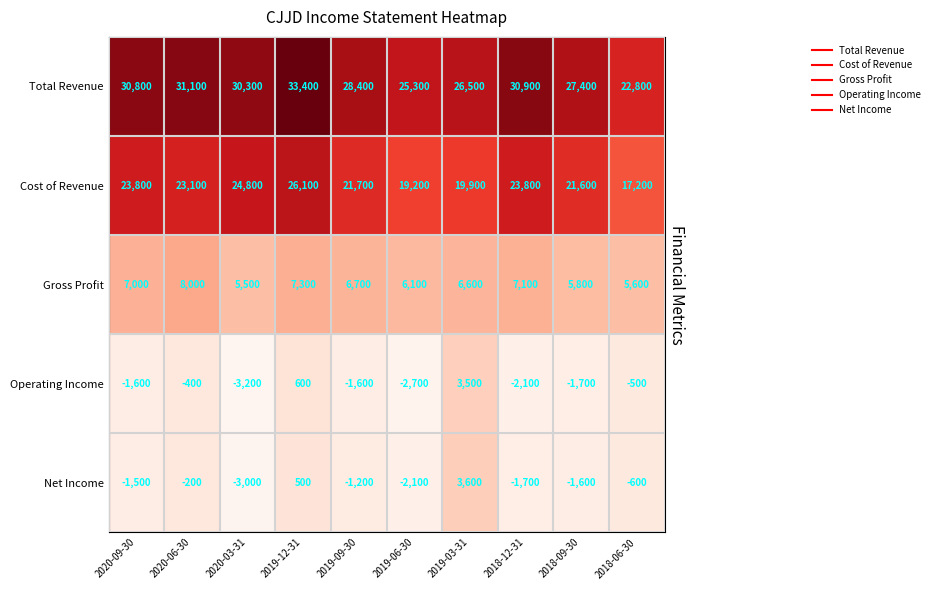

Between 2019-06-30 and 2018-06-30, which series saw the biggest shift?

Total Revenue